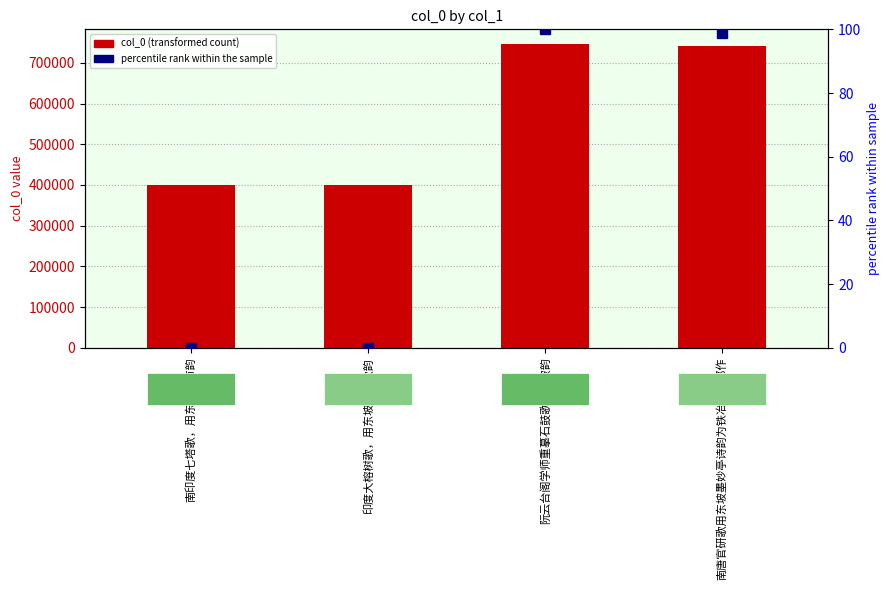

The value of percentile rank within the sample at 印度大榕树歌，用东坡竹枝歌韵 is 0.0. True or false?

True